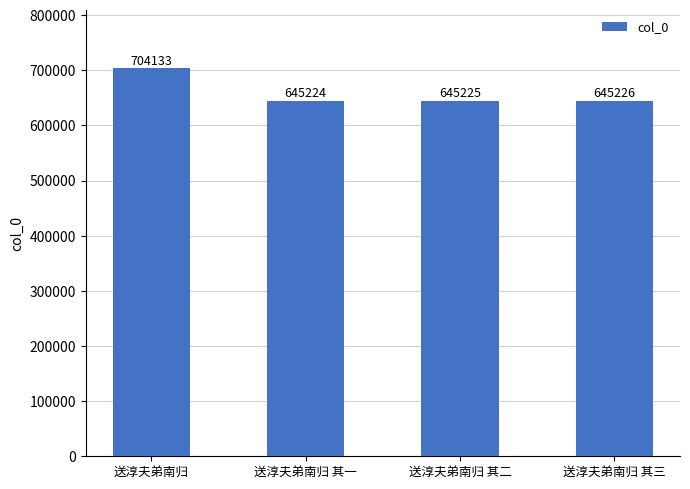

What is the difference between the maximum and minimum values?

58909